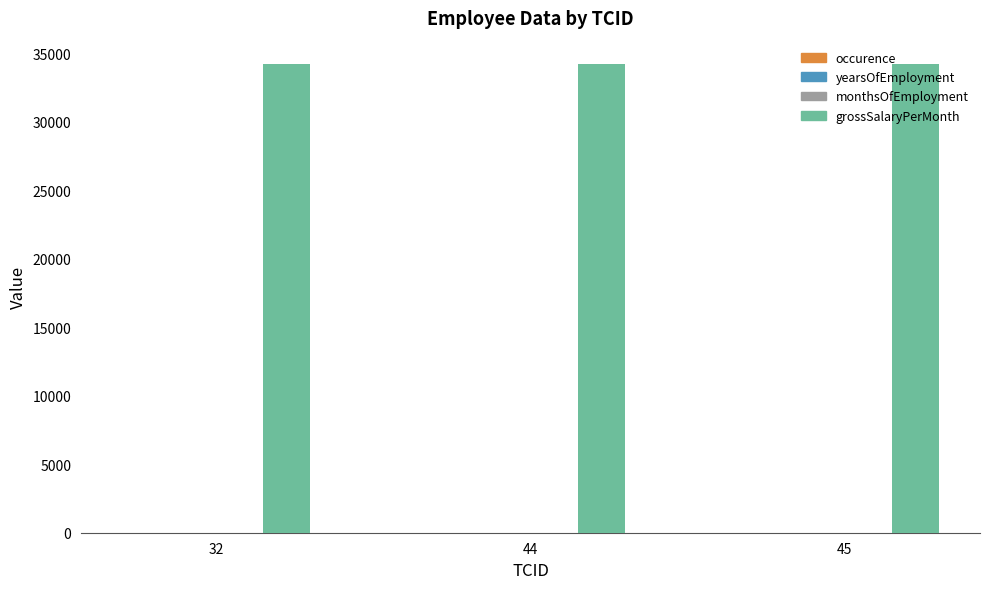

Which series has the largest total across all categories?

grossSalaryPerMonth